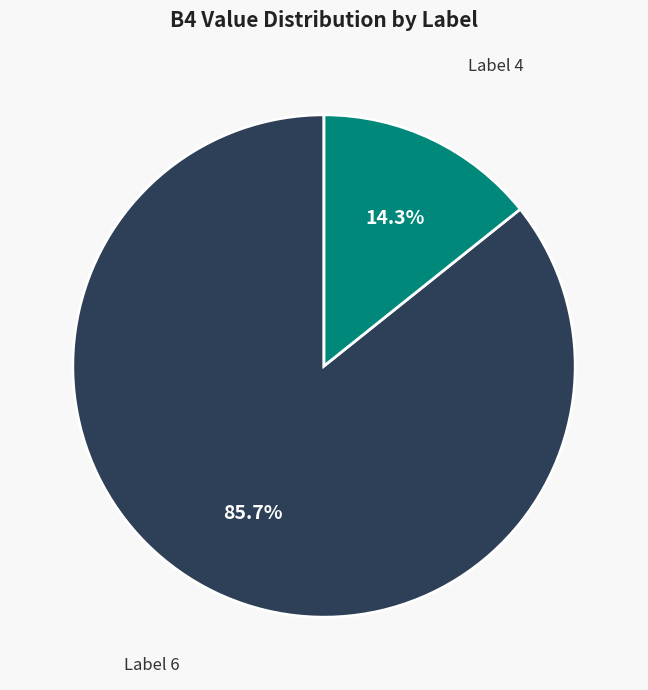

Is there a majority slice in this chart?

Yes